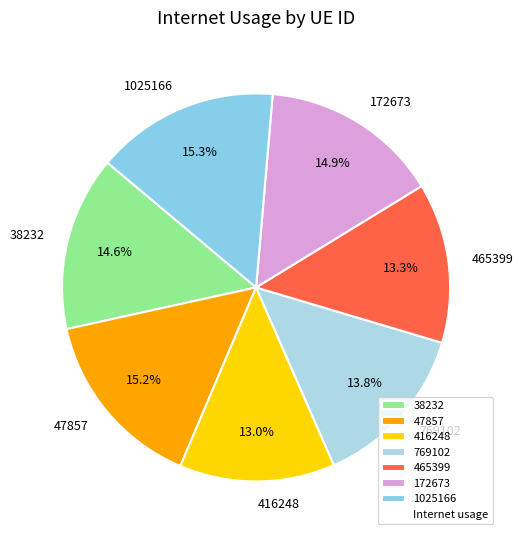

Is it true that 38232 is 15% of the pie?

True